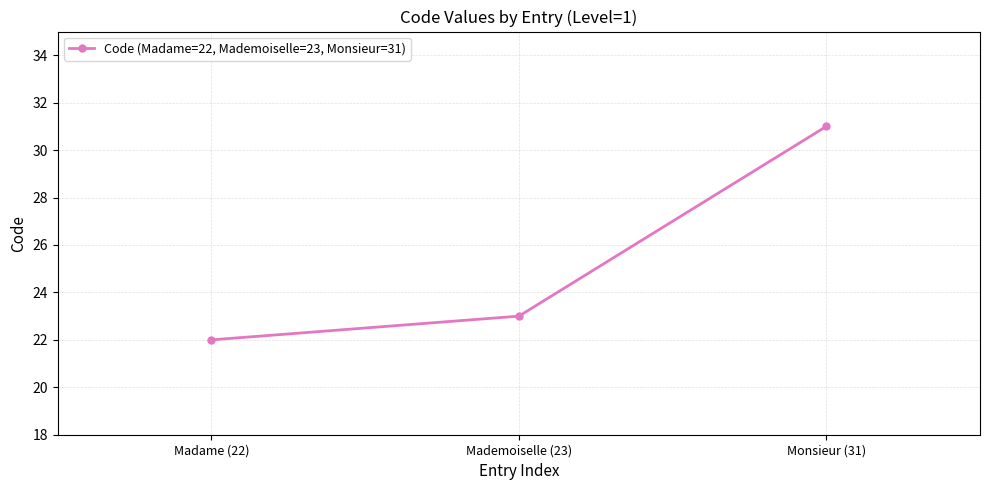

Reading left to right, extract all data points from this chart.

22	23	31